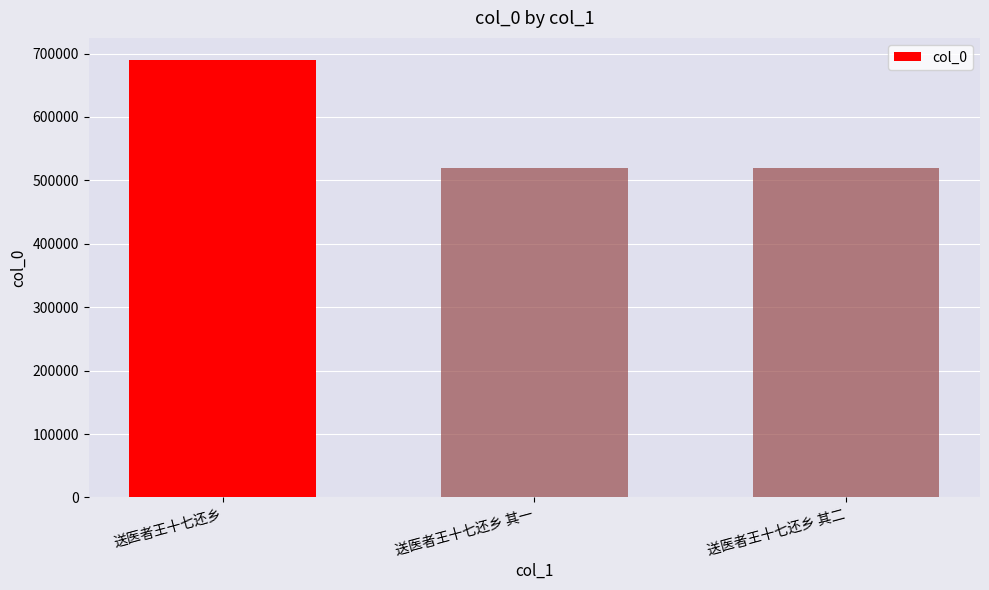

What position from the right is 送医者王十七还乡?

3